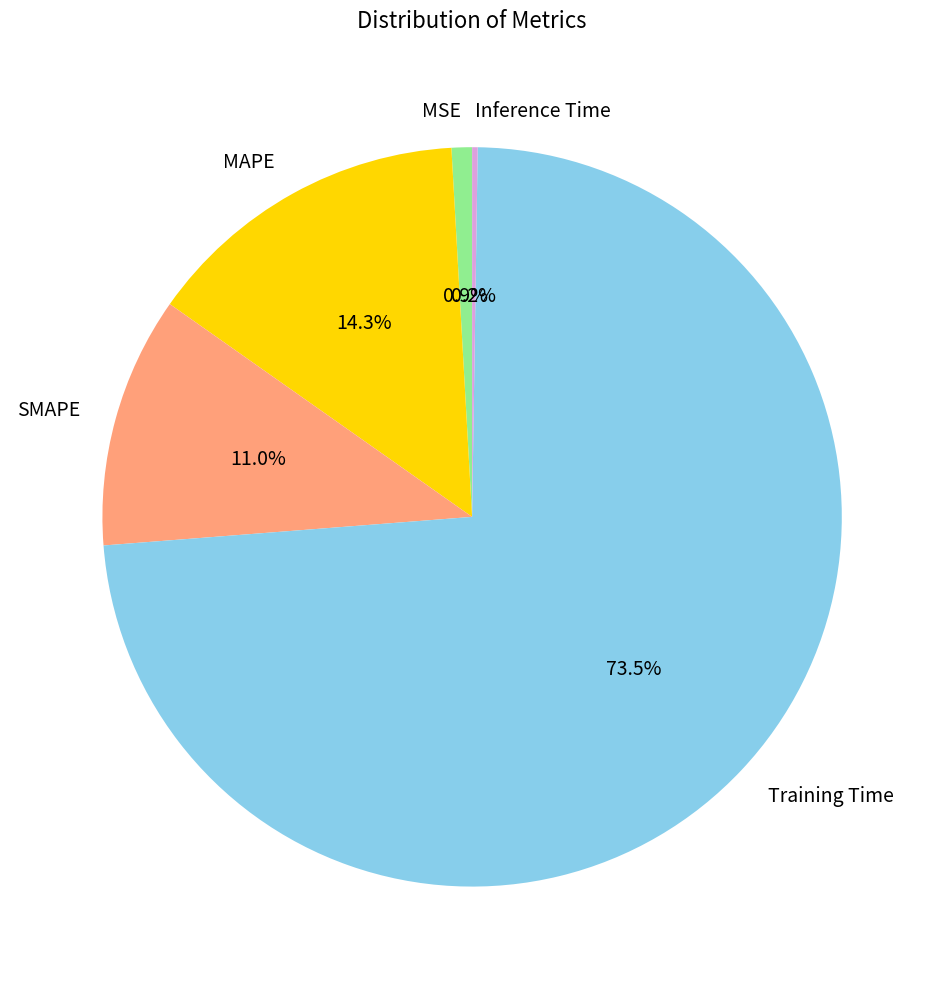

To the nearest percent, what is the combined percentage of SMAPE and Training Time?

85%